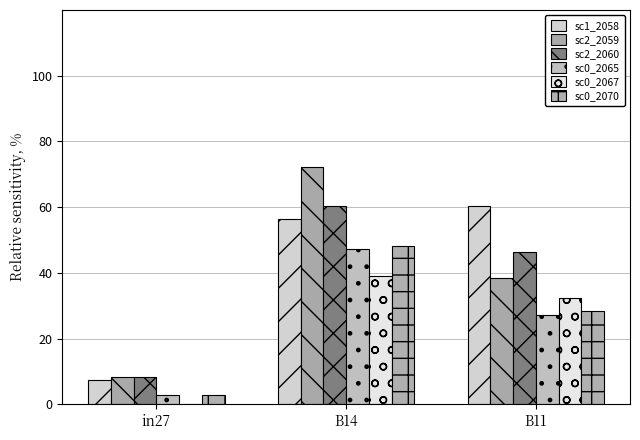

What is the label of the 3rd bar from the left?

B11